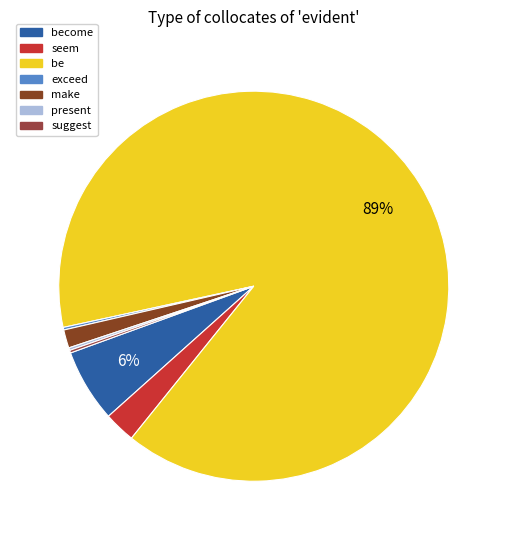

Does exceed represent more than half of the total?

No